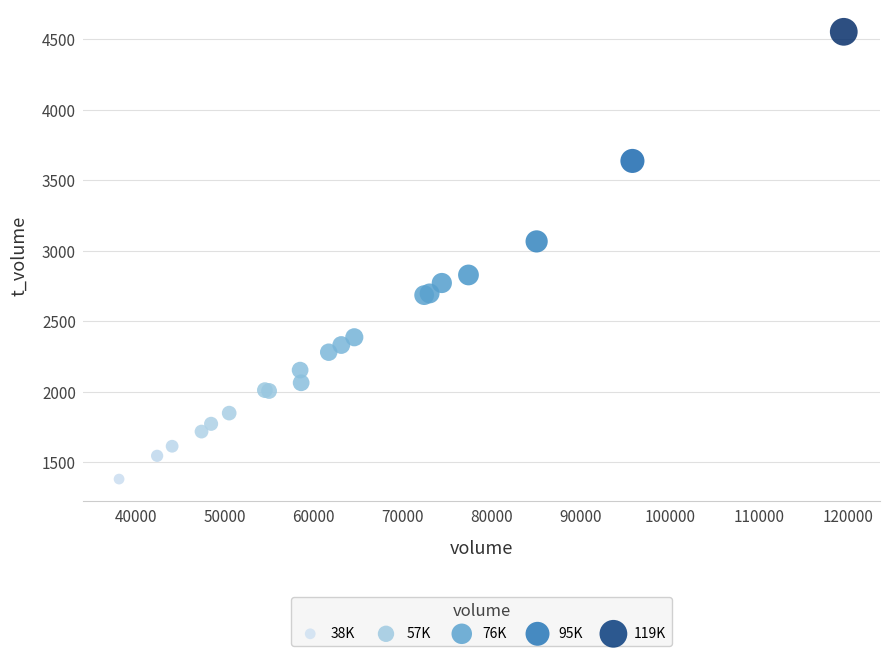

What Y value in the scatter plot is closest to 2967?

3067